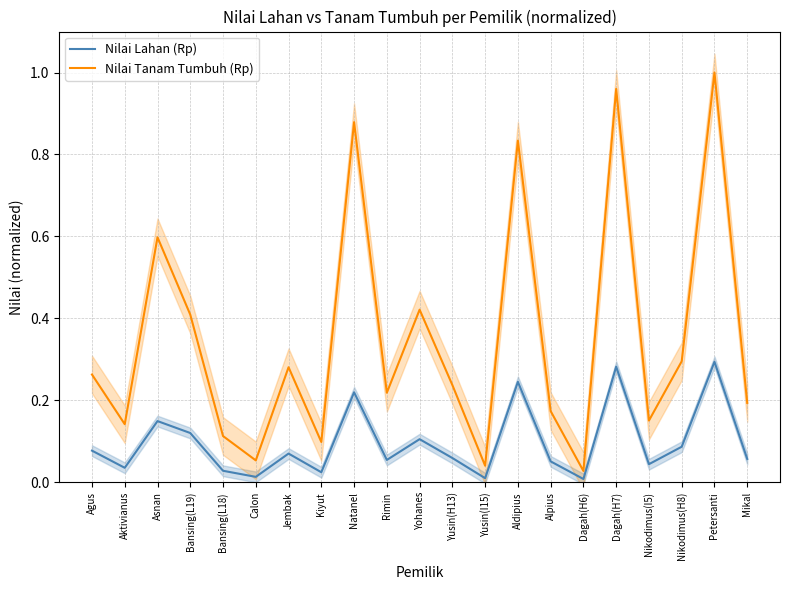

Which series has the largest total across all categories?

Nilai Tanam Tumbuh (Rp)